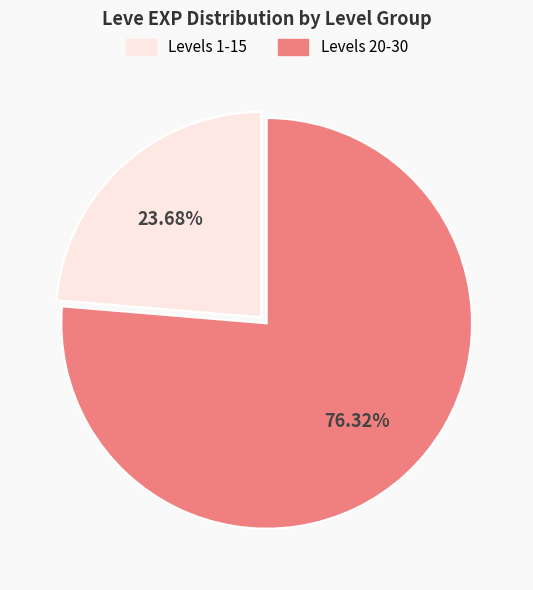

To the nearest percent, what is the difference between the largest and smallest slice percentages?

53%